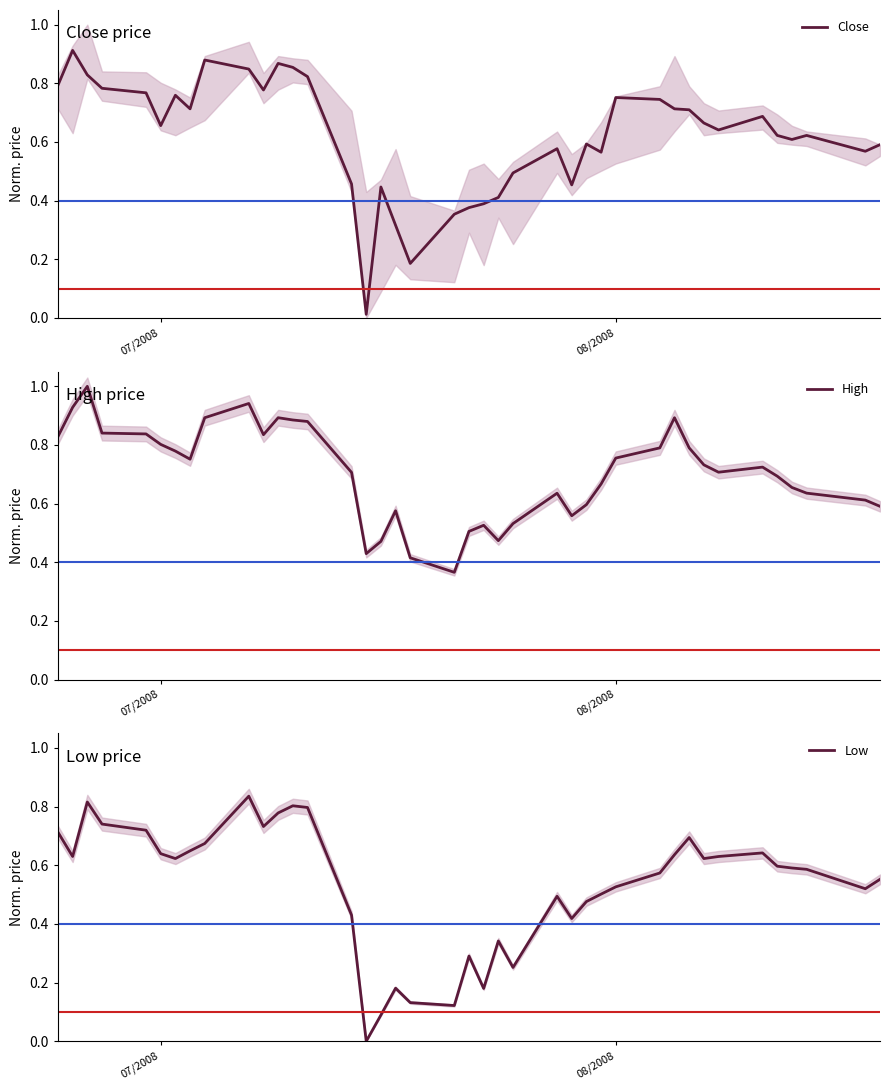

Rank the series by their maximum value, from lowest to highest.

Low, Close, High